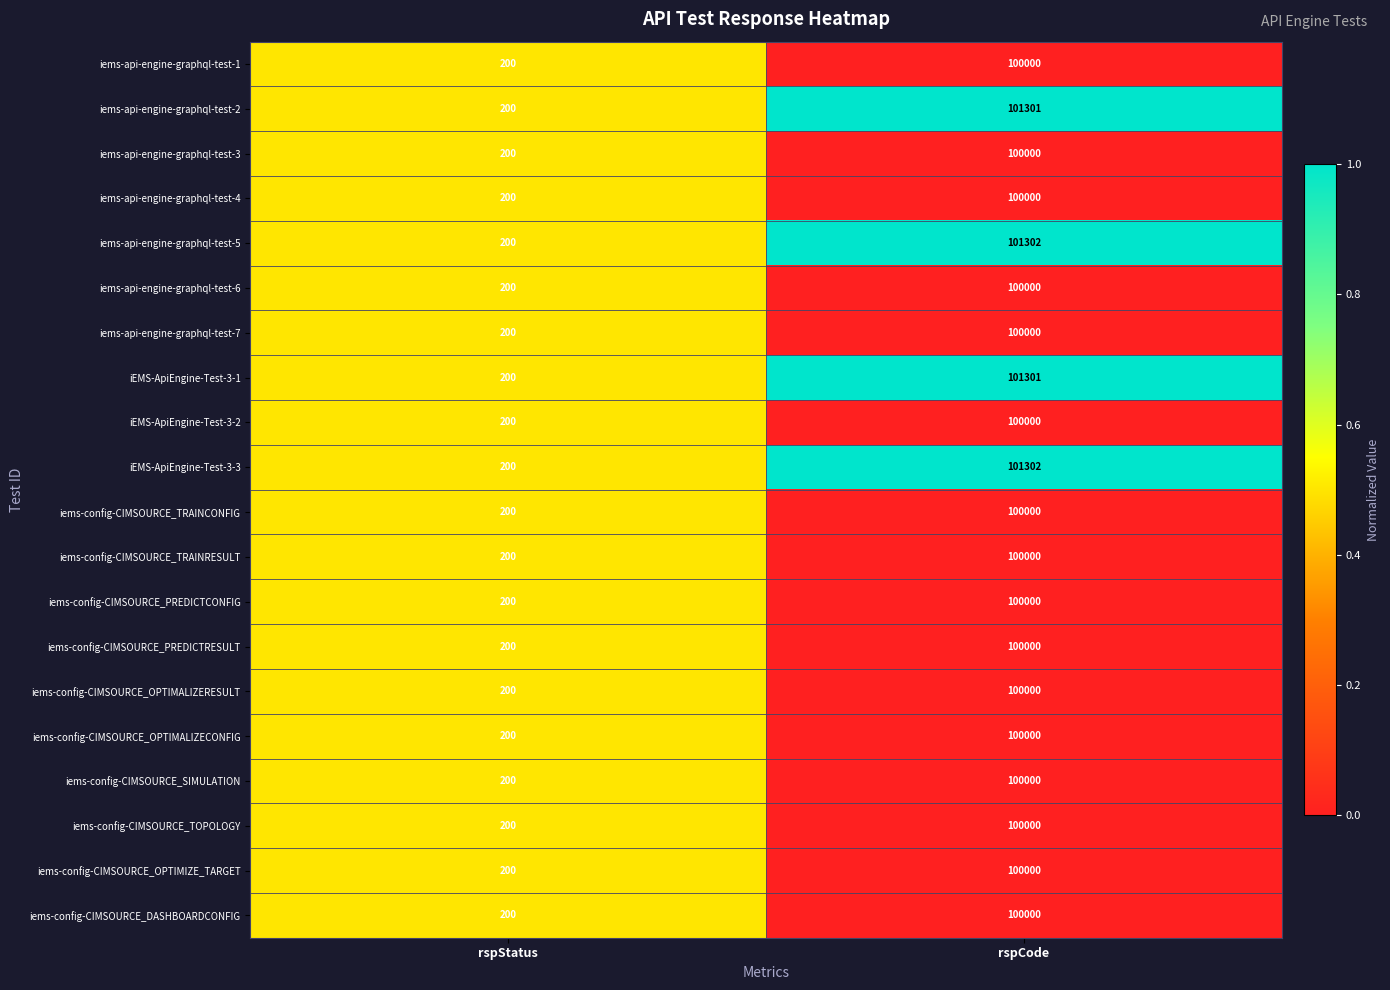

At which label is iEMS-ApiEngine-Test-3-3 closest to 50751?

rspStatus